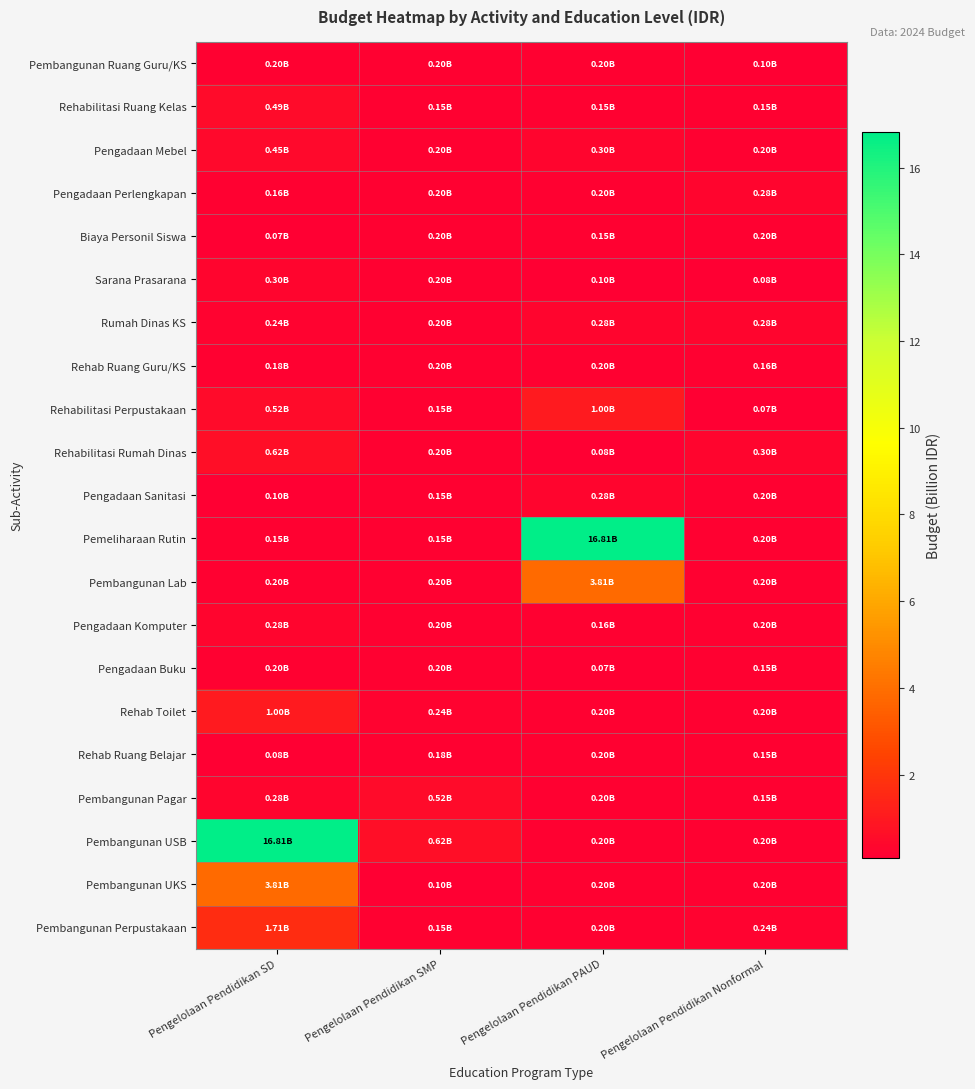

At how many categories does at least one series exceed 10?

2